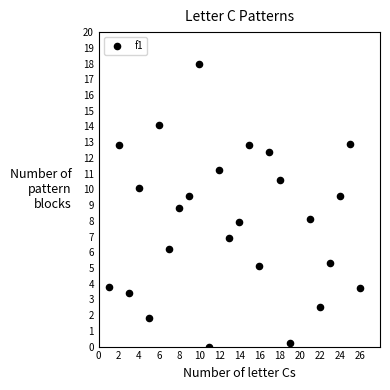

What is the range of X values (max minus min)?

25.0